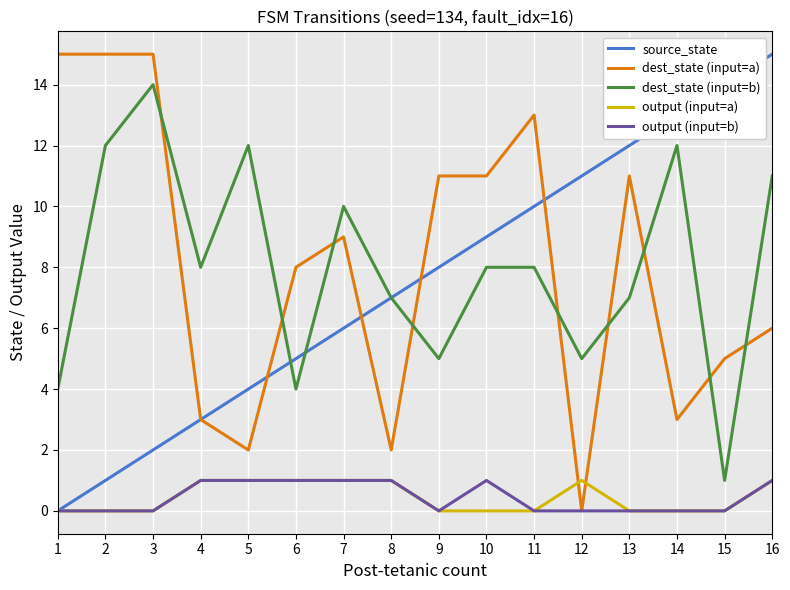

Is it true that output (input=b) equals 1 at 2?

False